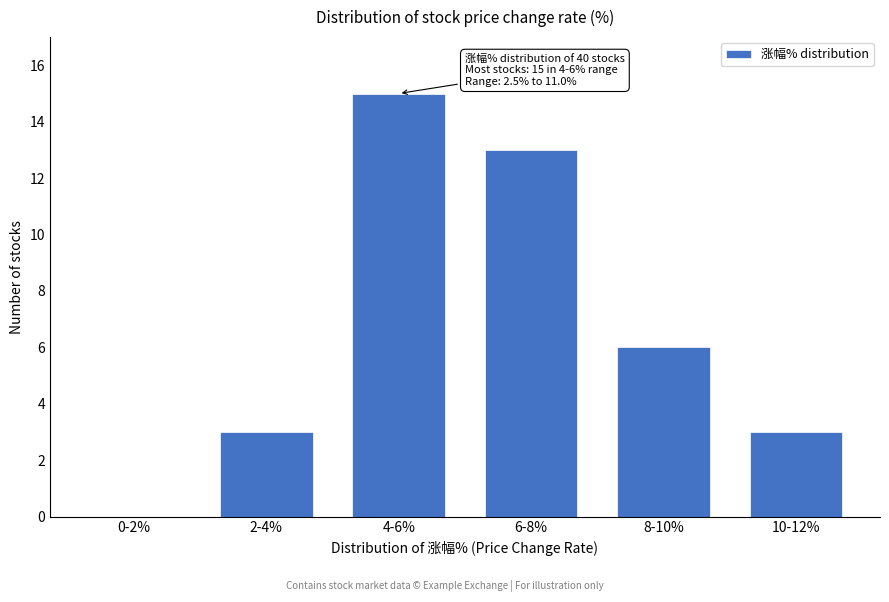

Reading left to right, list all the values displayed in this chart.

0-2%=0	2-4%=3	4-6%=15	6-8%=13	8-10%=6	10-12%=3